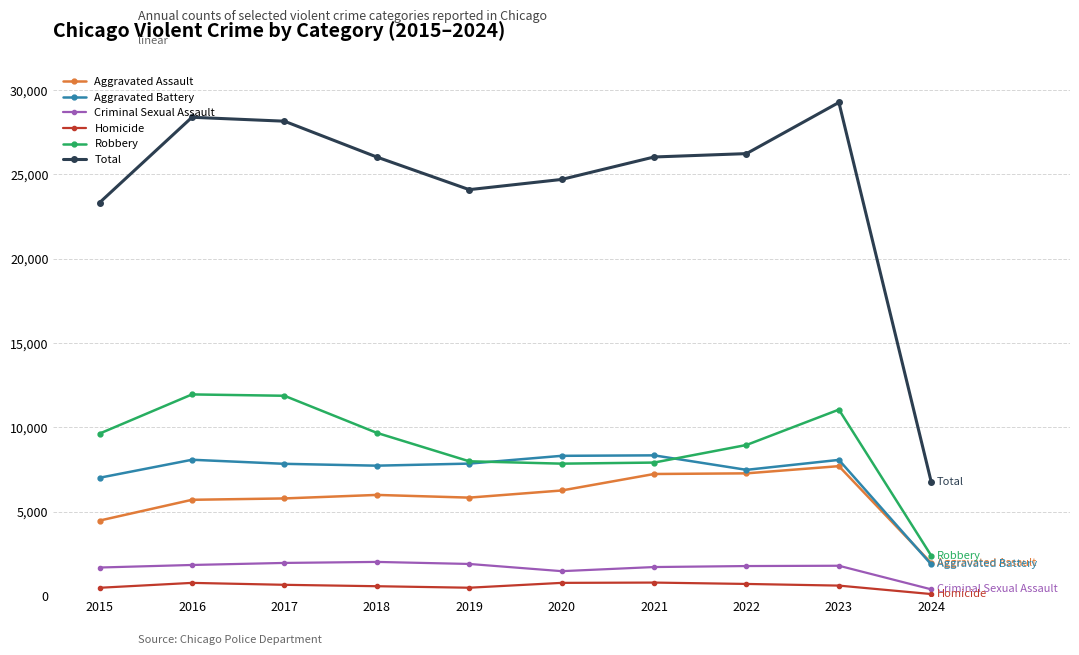

What is the spread (max minus min) of values at 2015?

22834